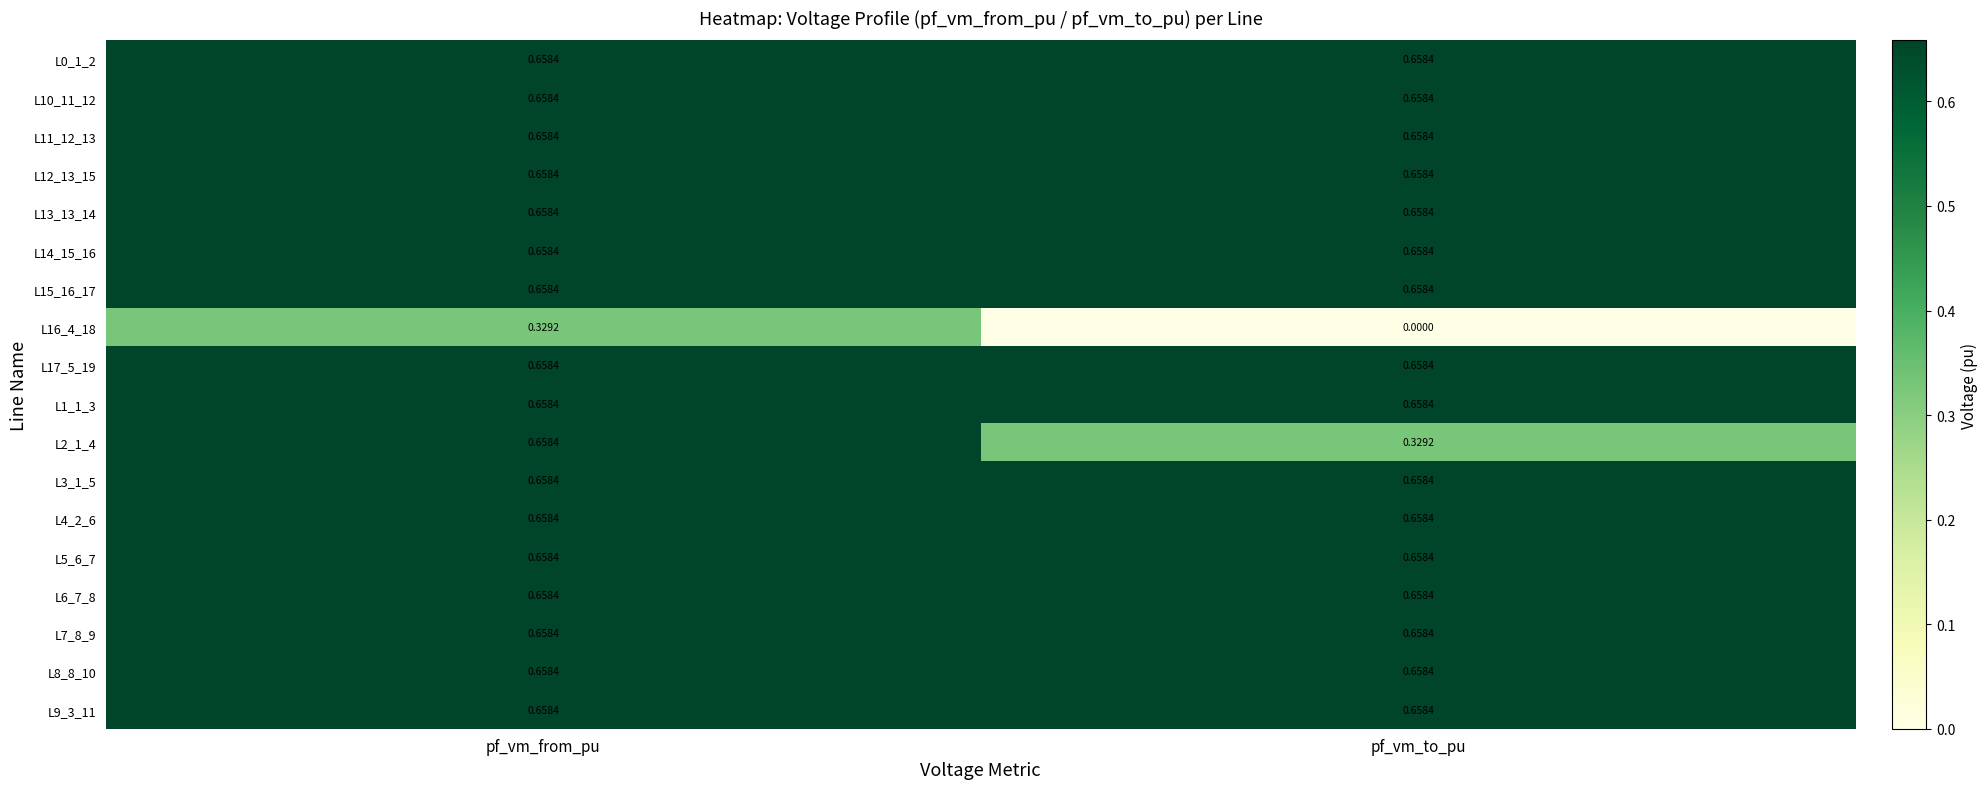

At which category is the sum across all series the highest?

pf_vm_from_pu